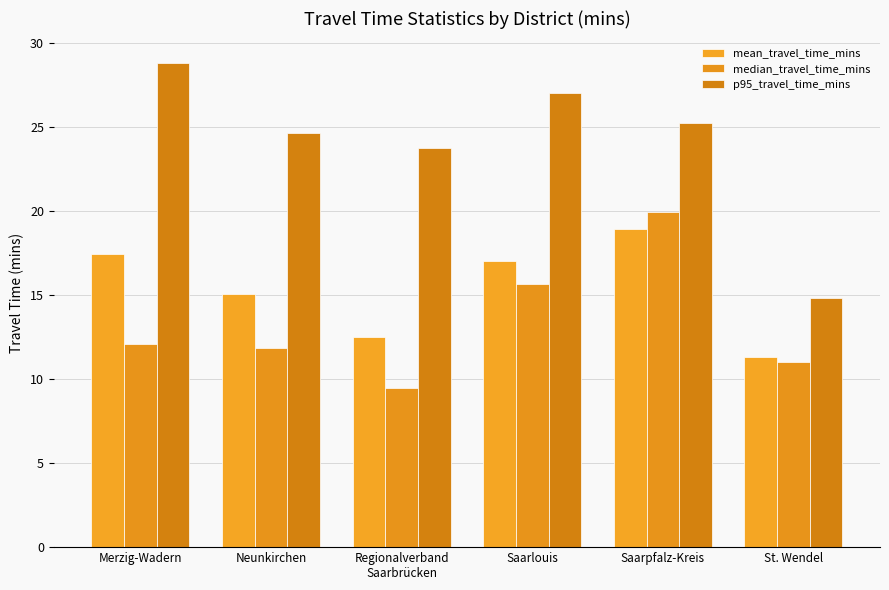

What is the label of the 4th bar from the right?

Regionalverband
Saarbrücken